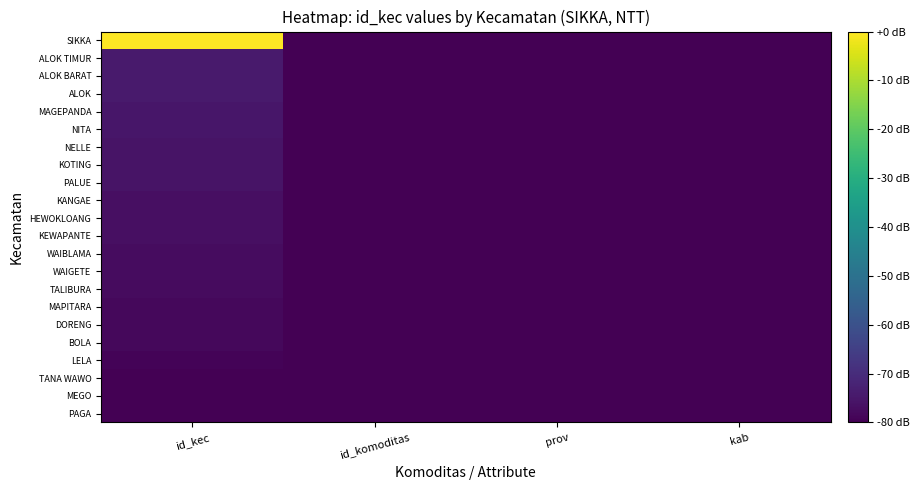

Count the number of categories in the chart.

4